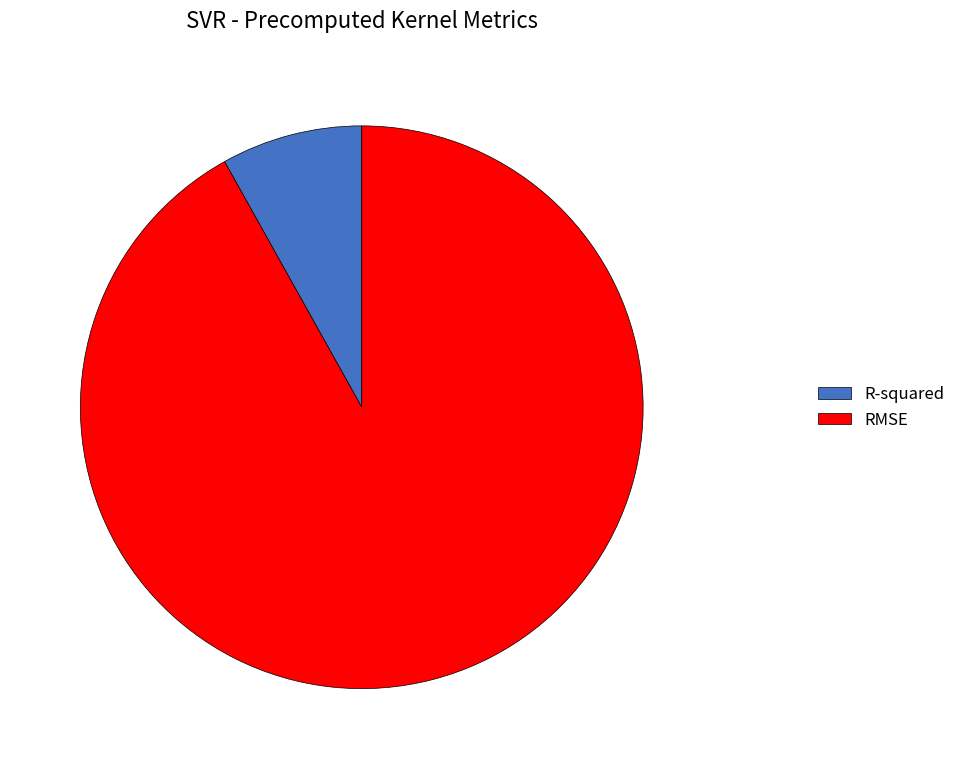

Which has a higher value, RMSE or R-squared?

RMSE